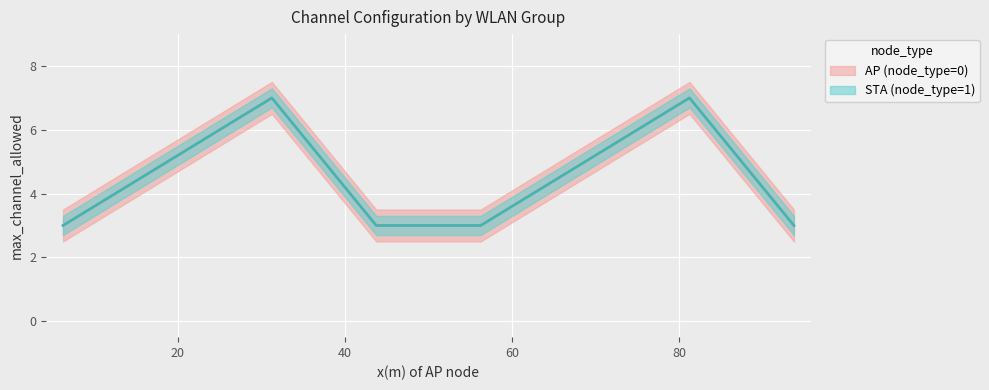

What is the difference between the AP (node_type=0) values at 0 and 2?

4